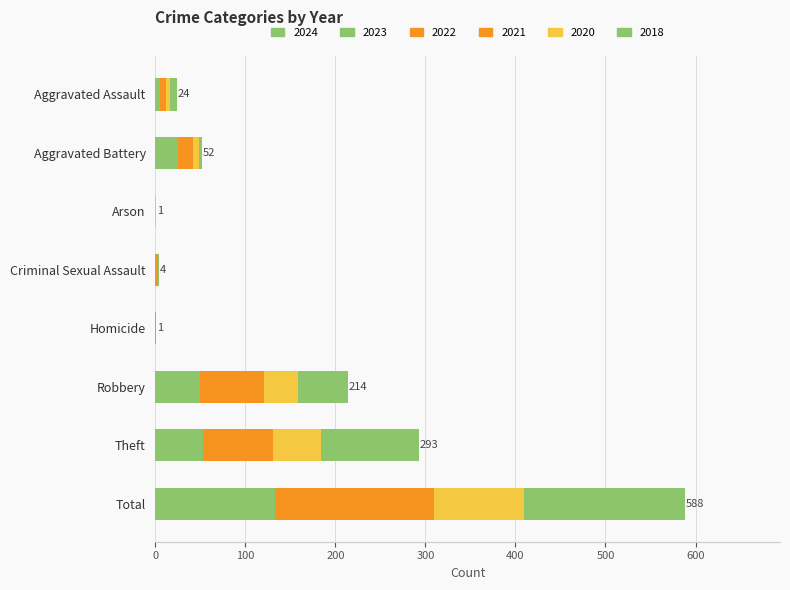

Is it true that 2024 equals 0 at Criminal Sexual Assault?

True